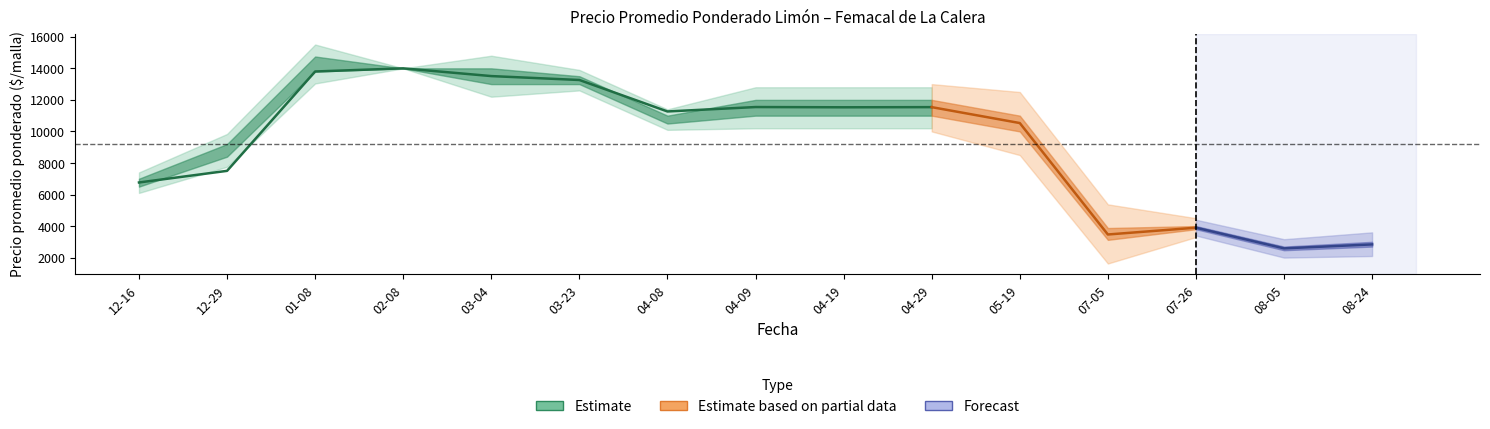

Is it true that Precio promedio ponderado equals 7500 at 2020-12-29?

True